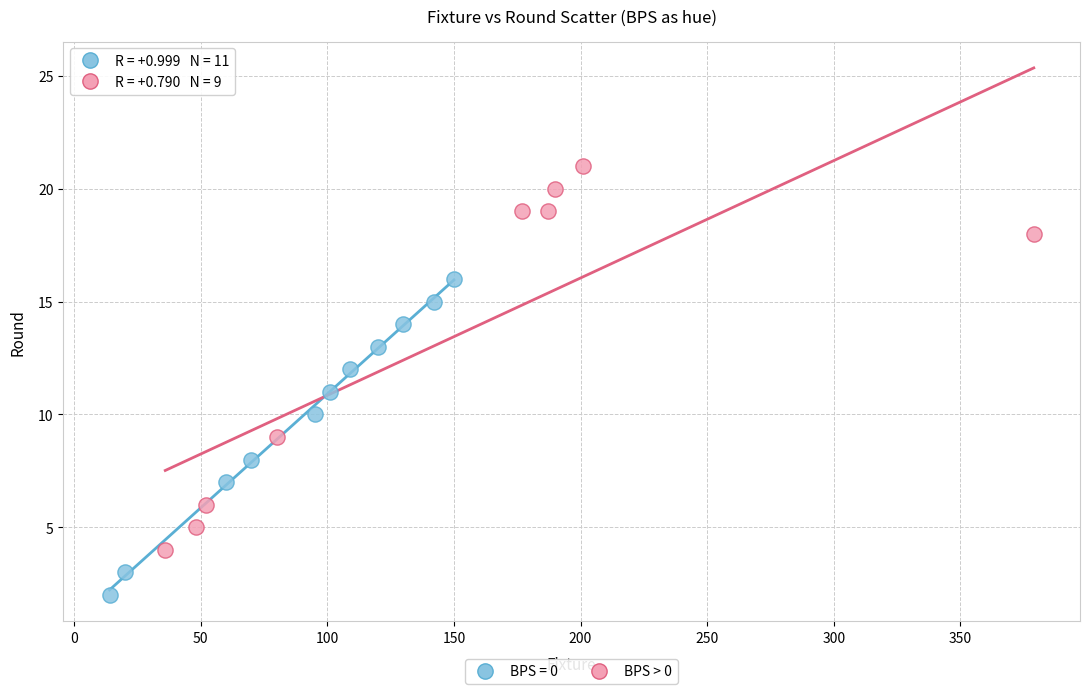

Which series has the largest Y range (max minus min)?

BPS > 0